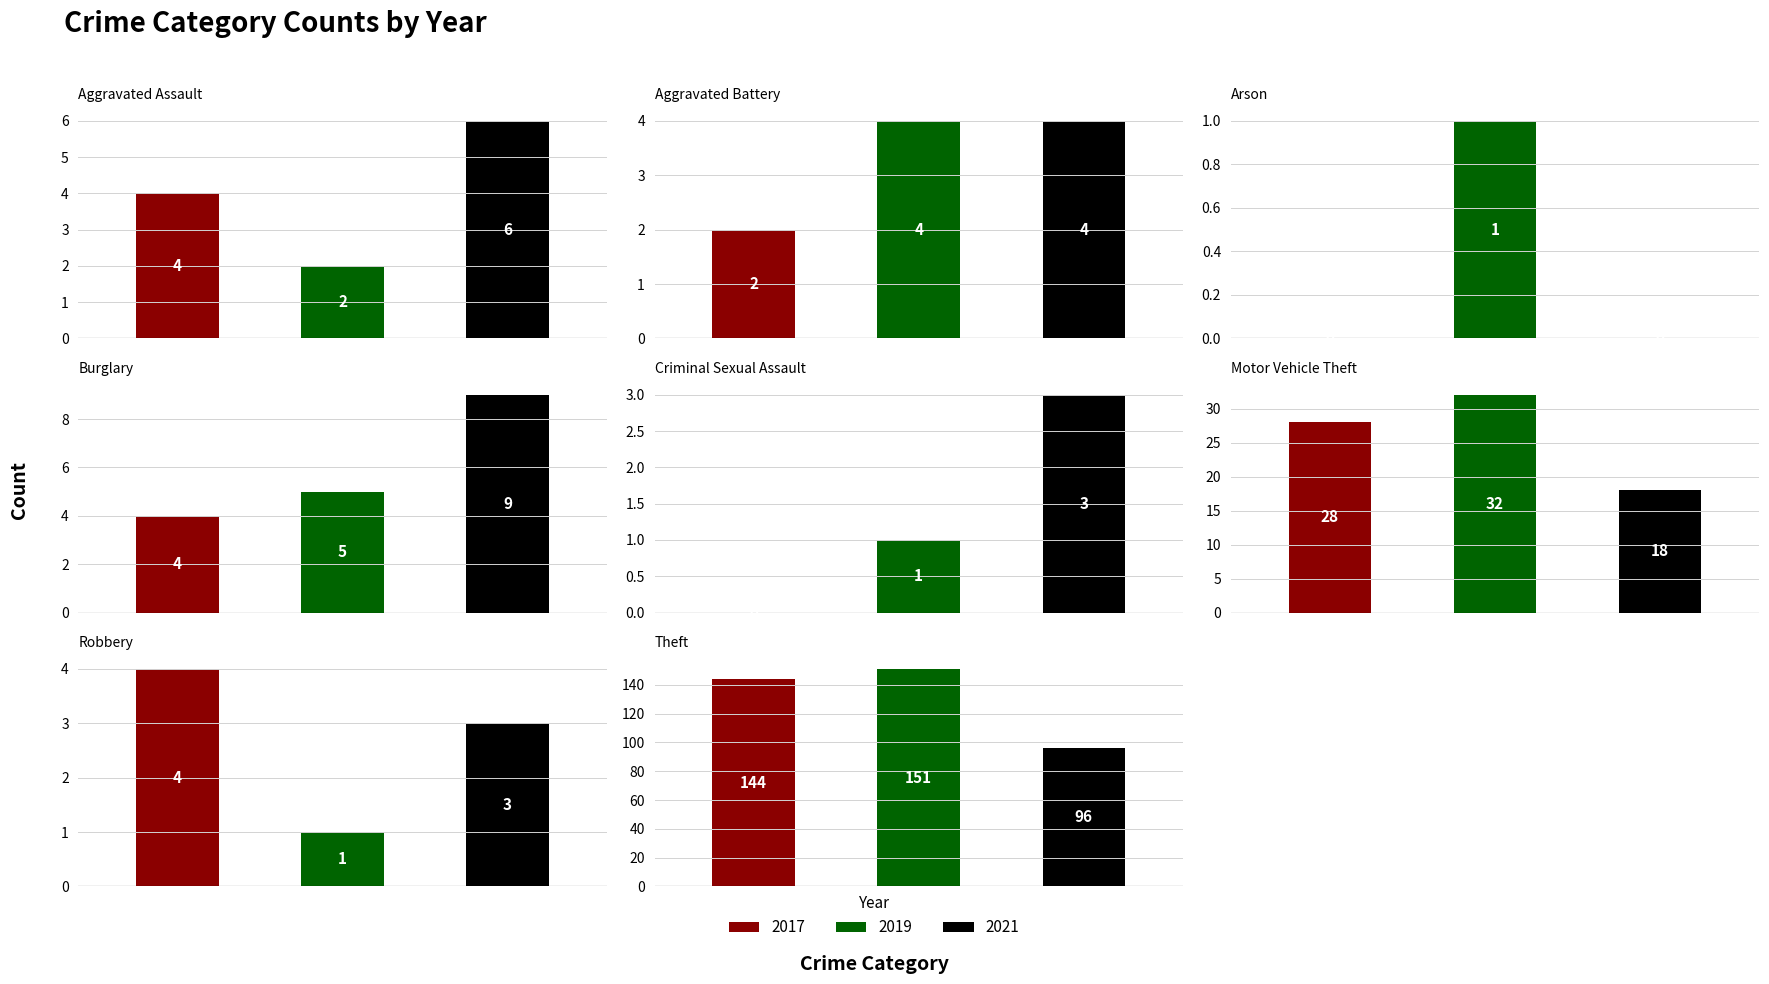

What is the lowest value of the 2019 series?

1